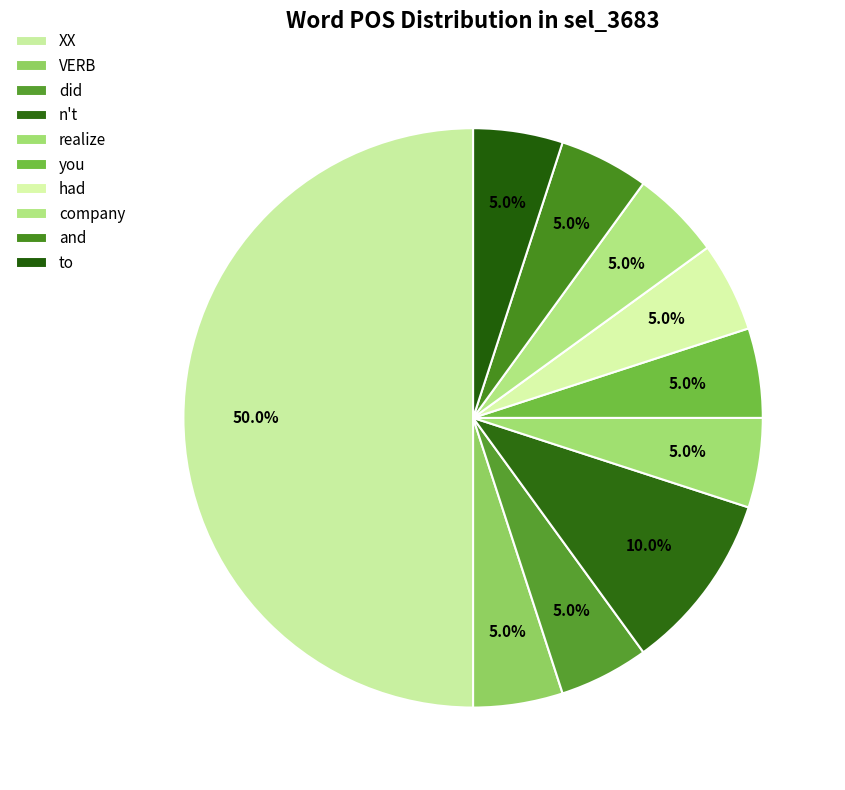

Count the number of slices in the pie.

10